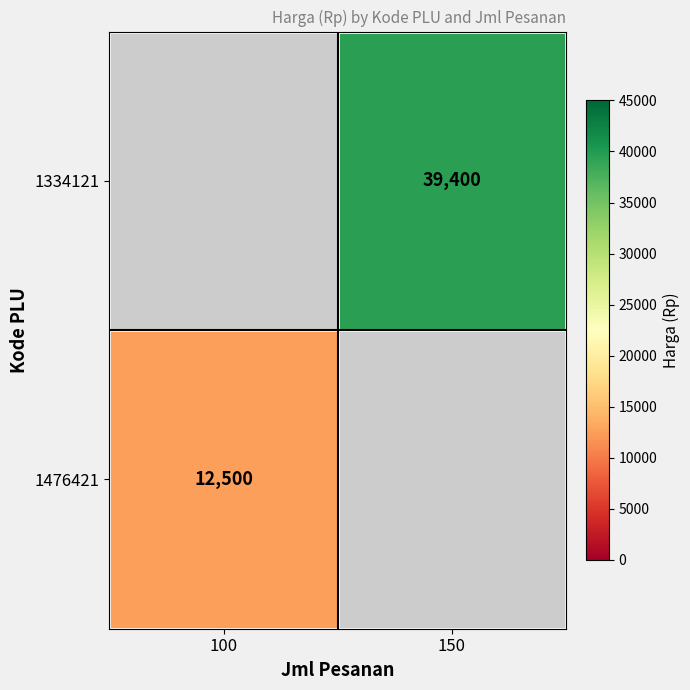

Where is Harga (Rp) marker nearest to the value 0?

100